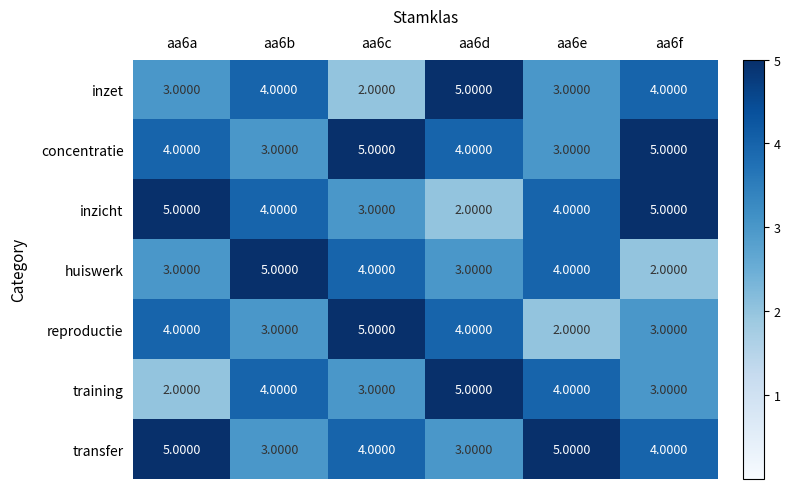

What is the total value across all series at aa6b?

26